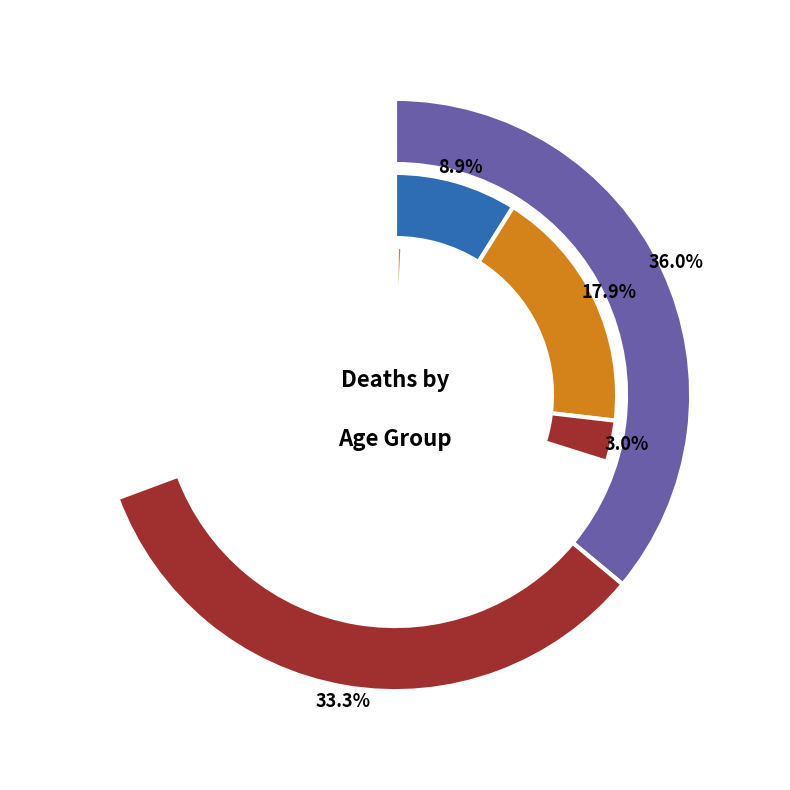

Which category has the smallest portion of the pie?

0-9